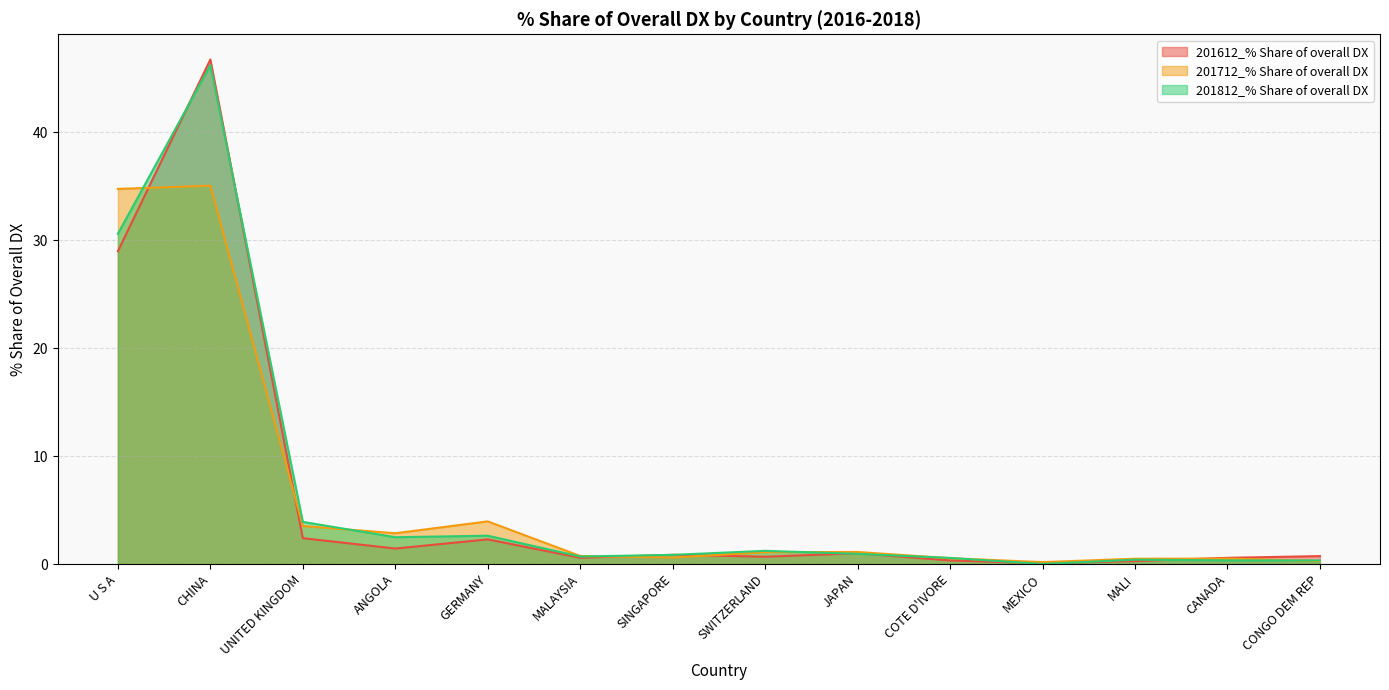

In 201712_% Share of overall DX, how many points are higher than both neighbors (excluding endpoints)?

4